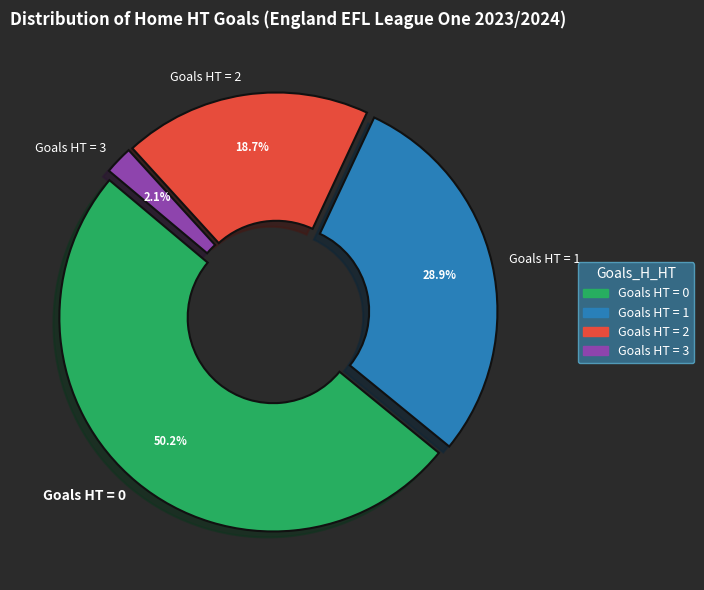

True or false: 2 accounts for 9% of the total.

False